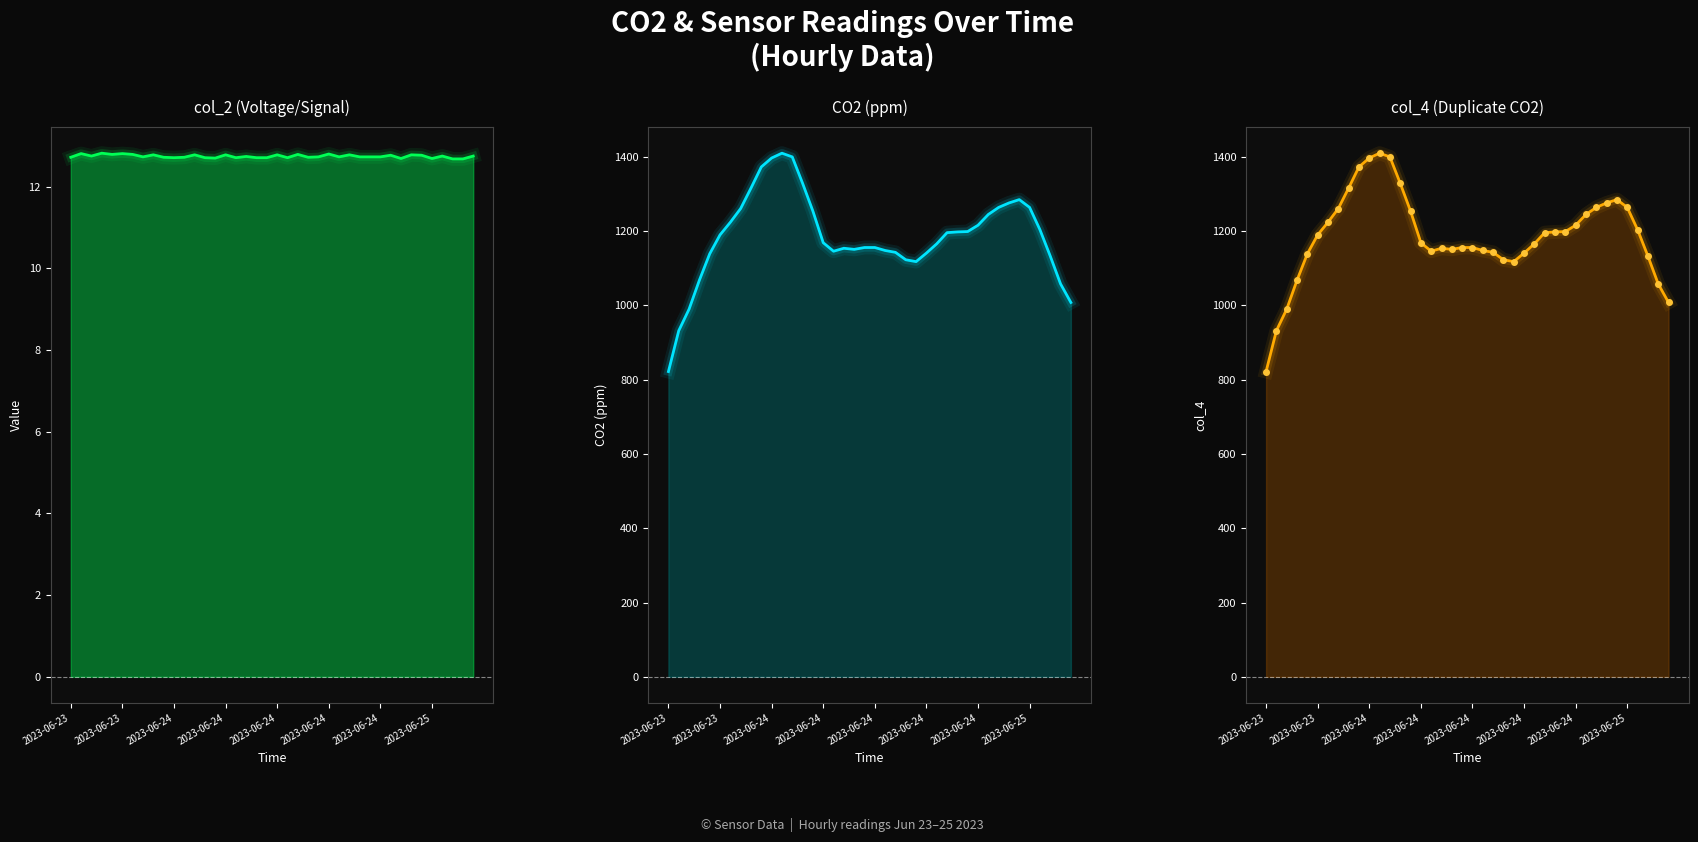

The CO2 series shows 1863.3 at 16. True or false?

False